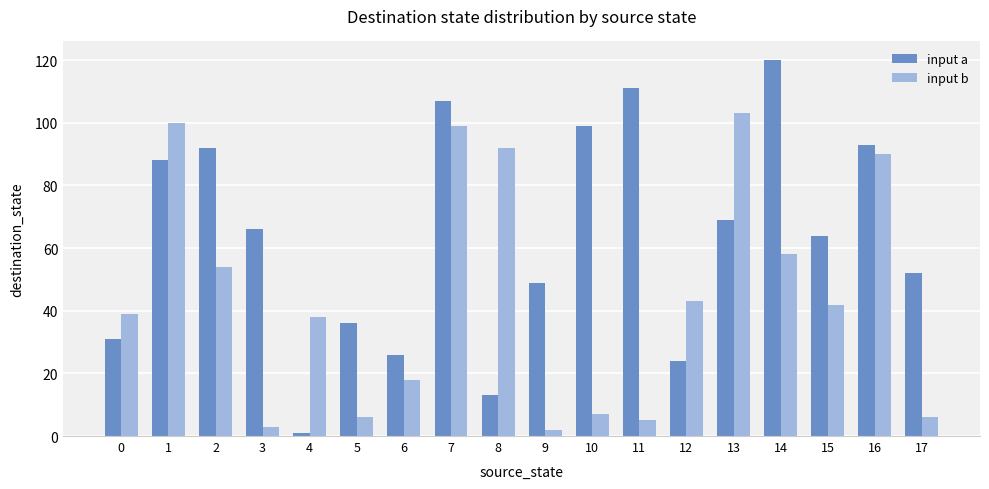

Reading right to left, what are all the values shown in this chart?

input a: 52	93	64	120	69	24	111	99	49	13	107	26	36	1	66	92	88	31
input b: 6	90	42	58	103	43	5	7	2	92	99	18	6	38	3	54	100	39